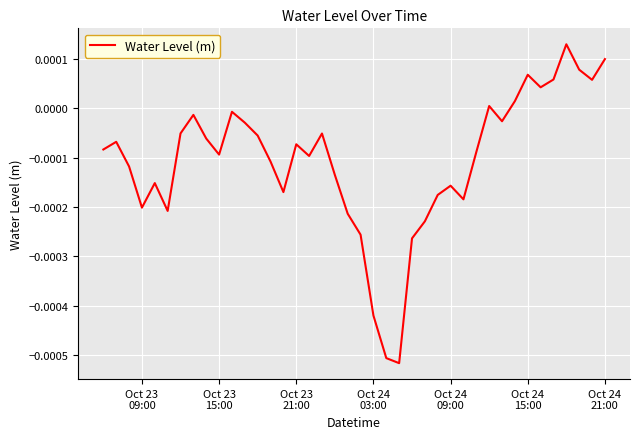

Does the chart have visible grid lines?

Yes